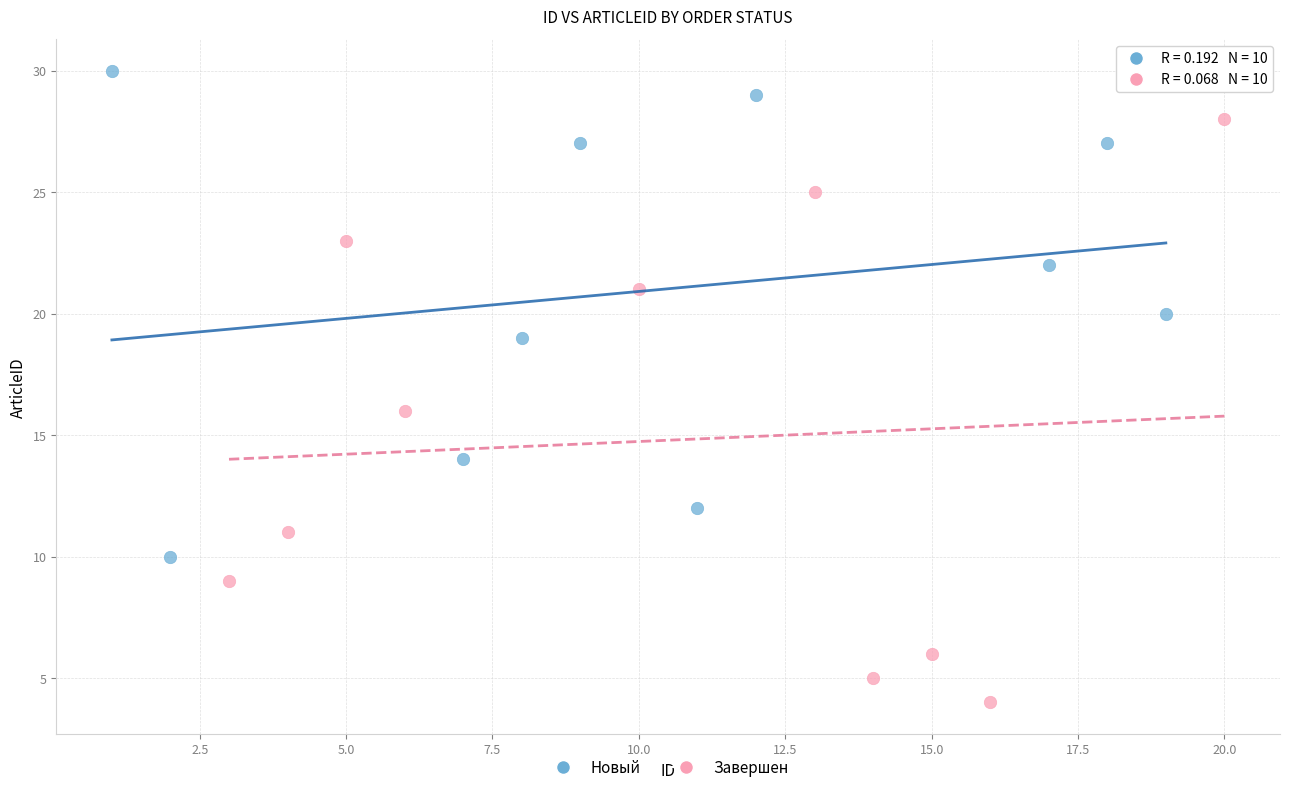

Which series contains the highest Y value?

Новый